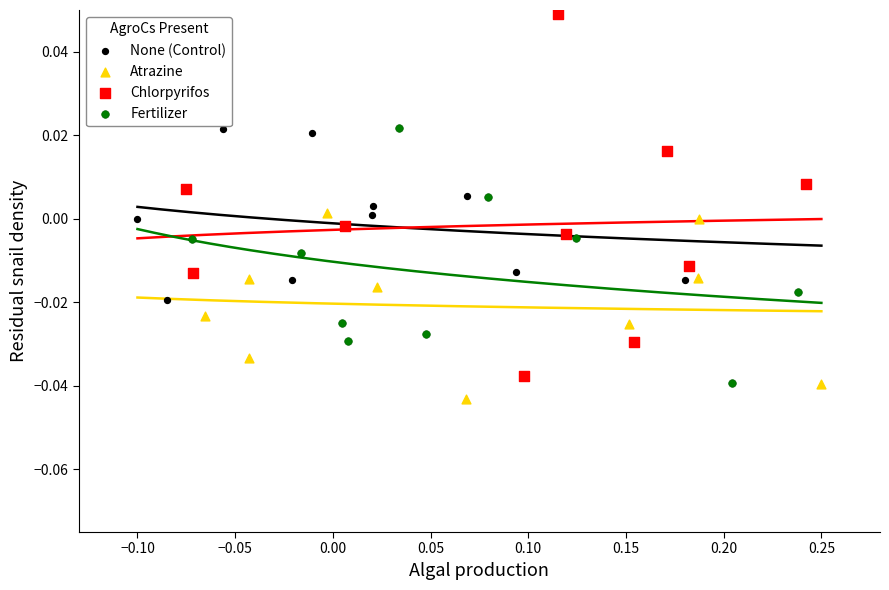

What are all the series names shown in the legend?

None (Control), Atrazine, Chlorpyrifos, Fertilizer